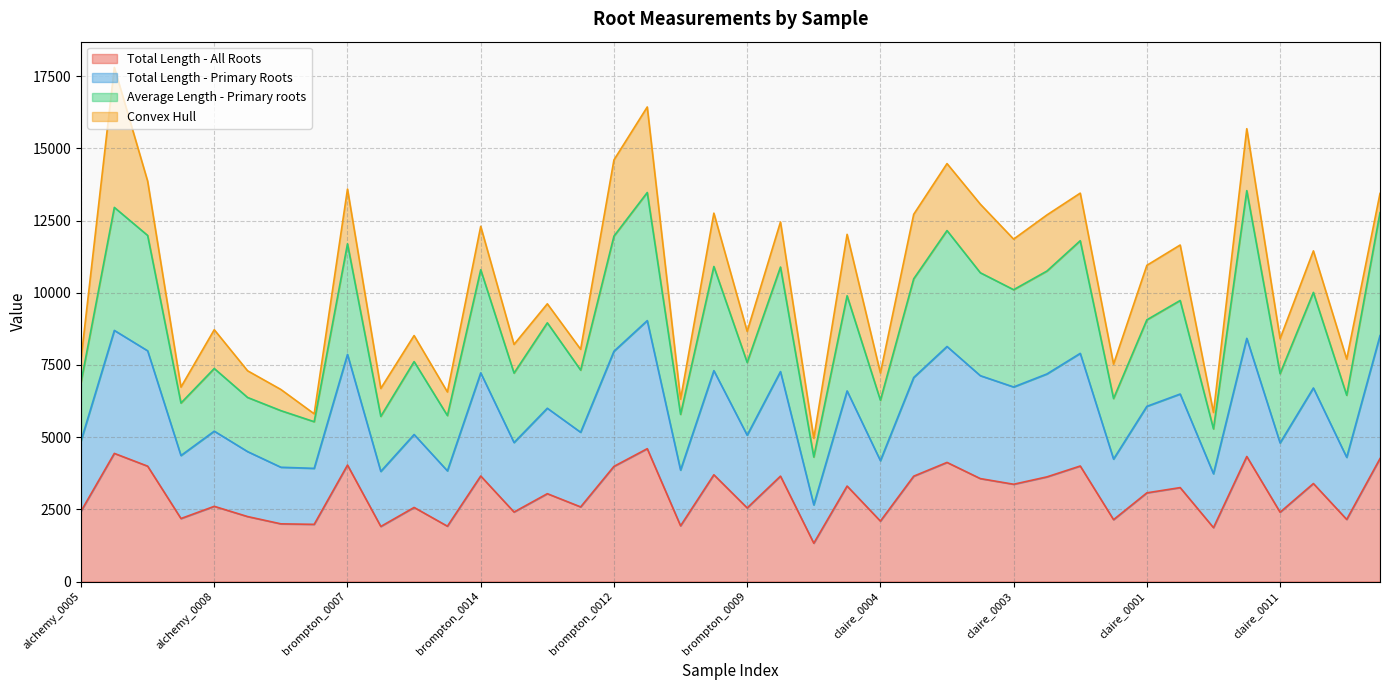

True or false: Total Length - Primary Roots and Total Length - All Roots intersect in this chart.

False